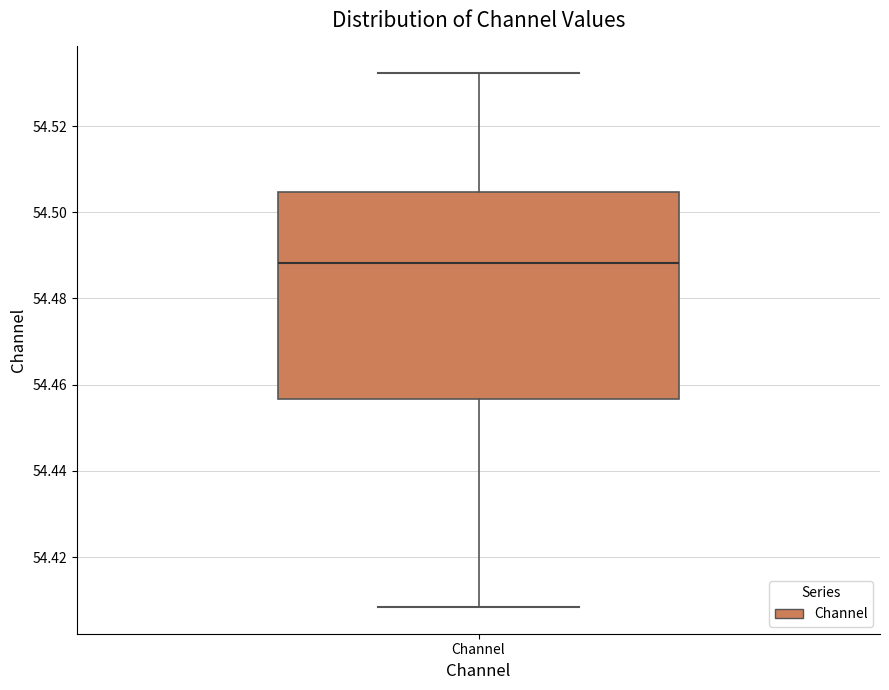

Read this box plot against the y-axis: the position of the median line, the range covered by the box, and the ends of both whiskers. The values are not printed on the chart, so give them approximately, as read against the axis.

median 54.488, box 54.456 to 54.504, whiskers 54.408 to 54.532